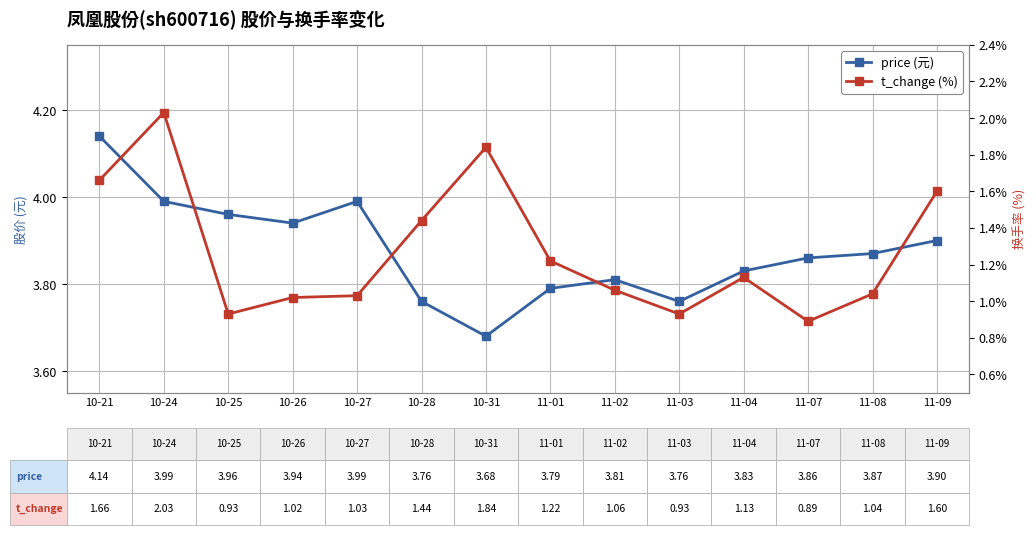

Which series changed the most between 11-01 and 11-07?

t_change